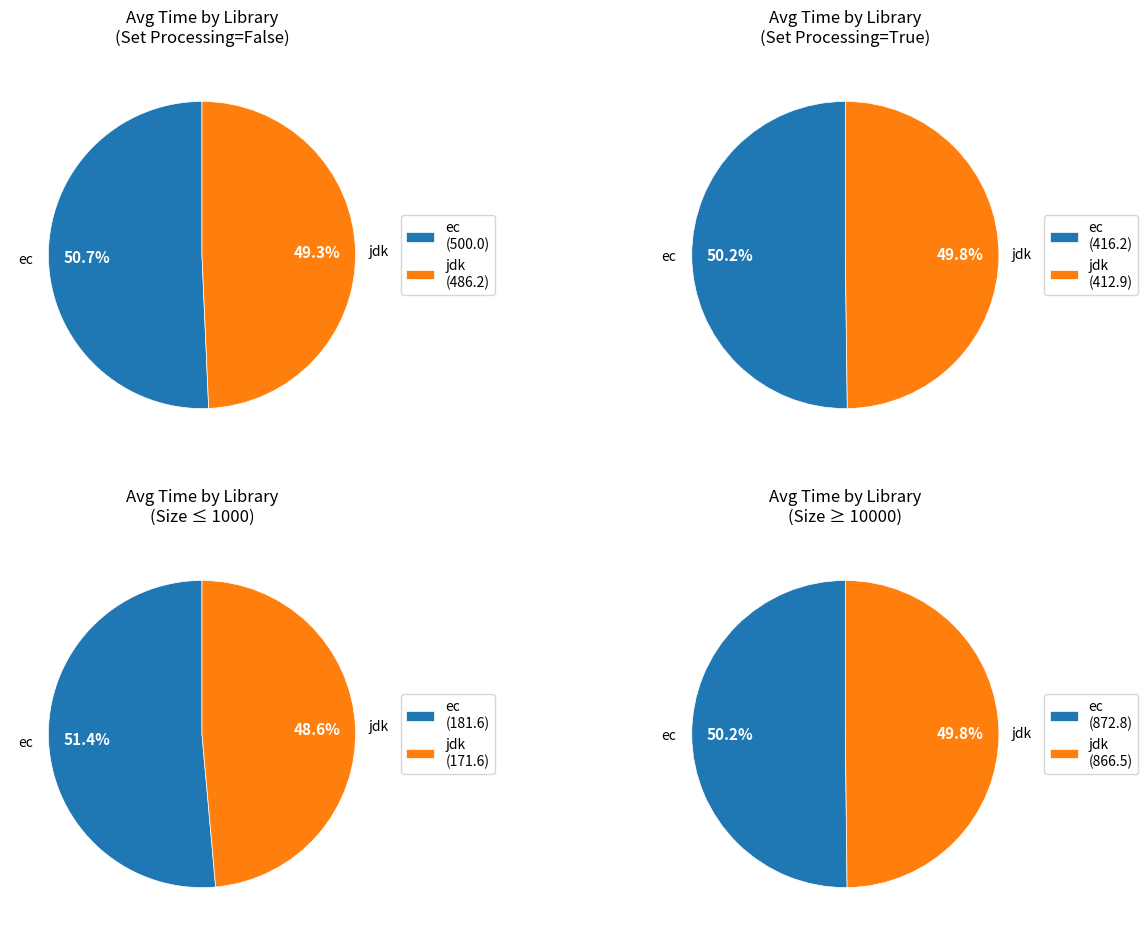

The 17 slice represents 2% of the pie. True or false?

False